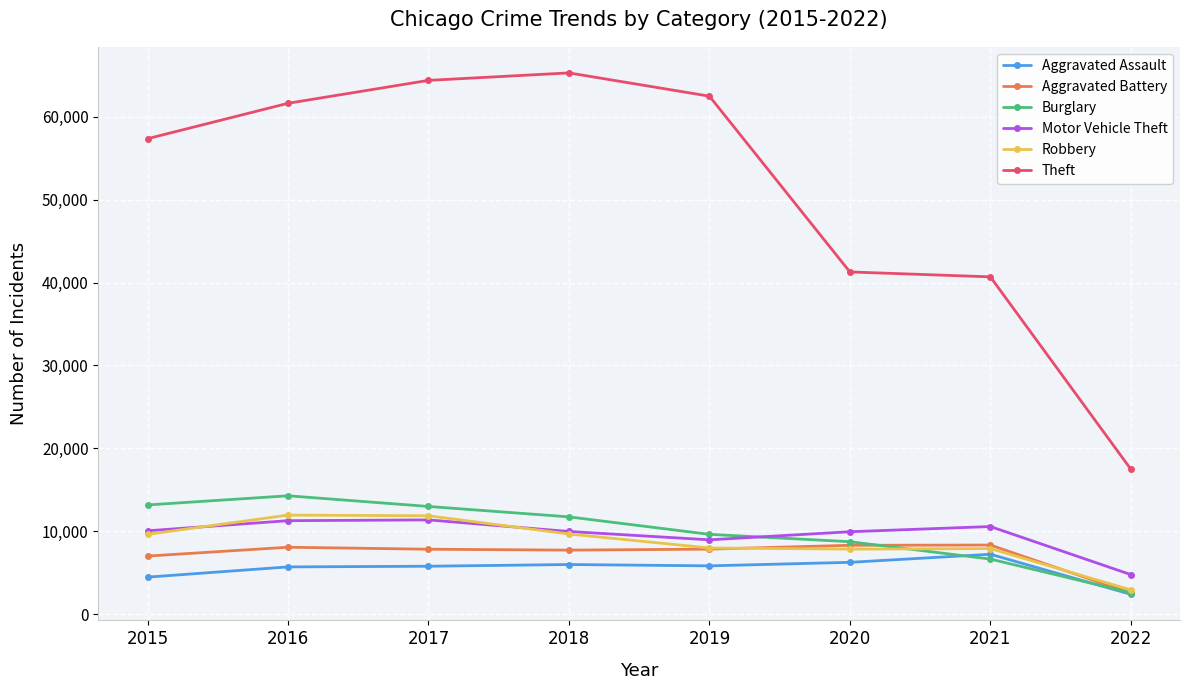

Which category has the lowest value in the Robbery series?

2022